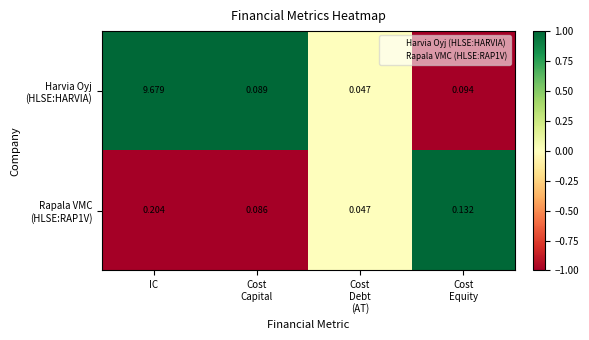

At which category does the chart reach its peak across all series?

IC